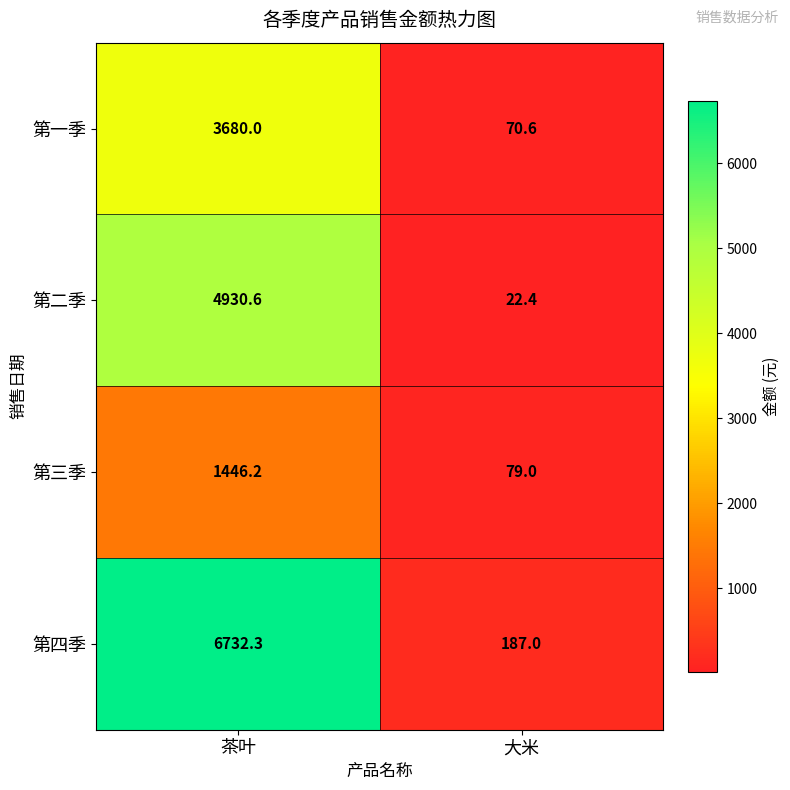

What is the difference between the 第四季 values at 茶叶 and 大米?

6545.3